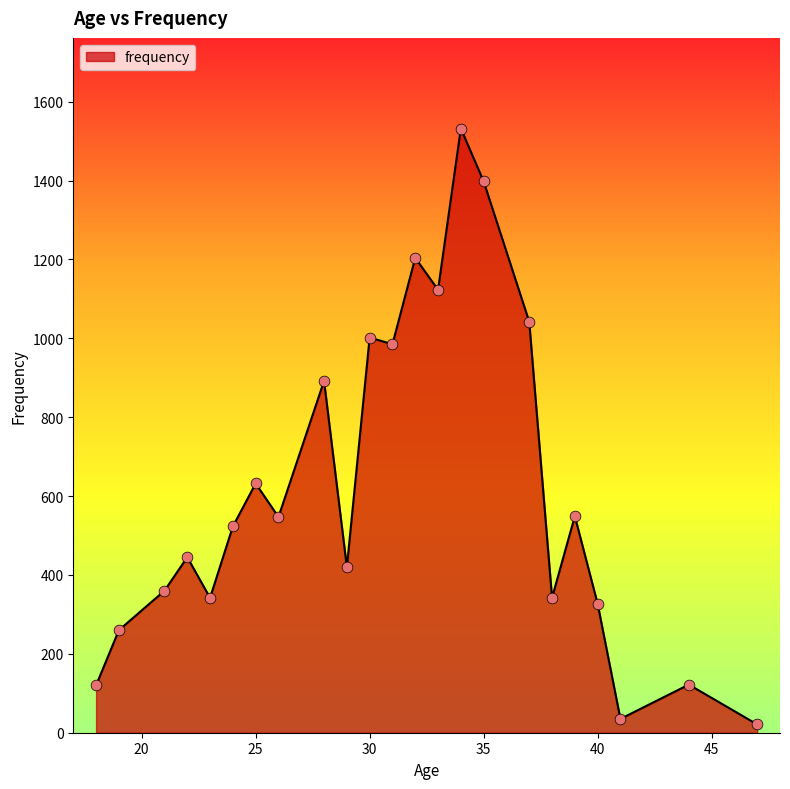

What is the greatest value displayed?

1532